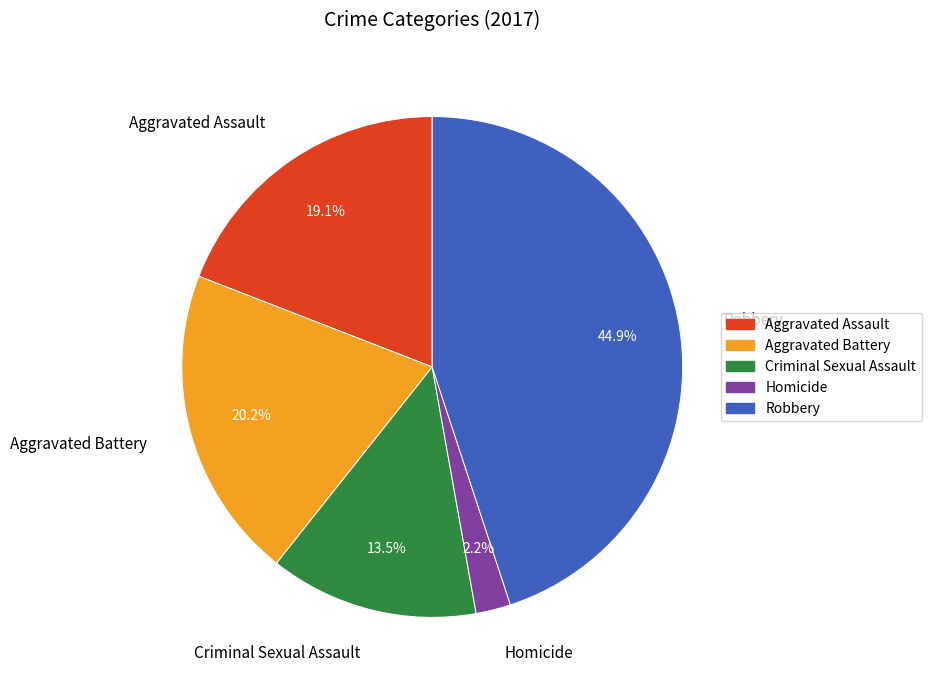

Rank the categories by value from highest to lowest.

Robbery, Aggravated Battery, Aggravated Assault, Criminal Sexual Assault, Homicide